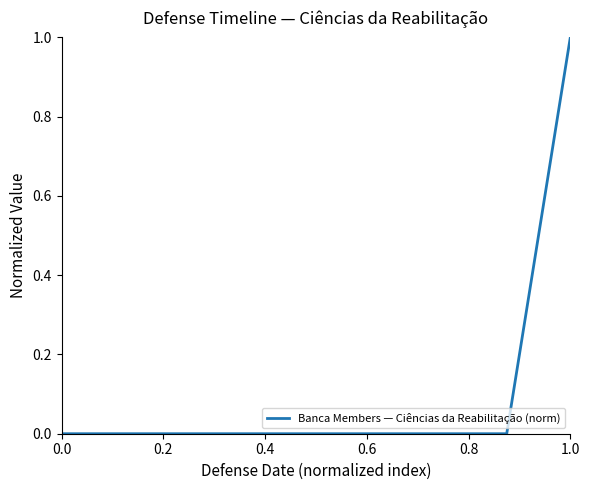

What is the greatest value displayed?

1.0